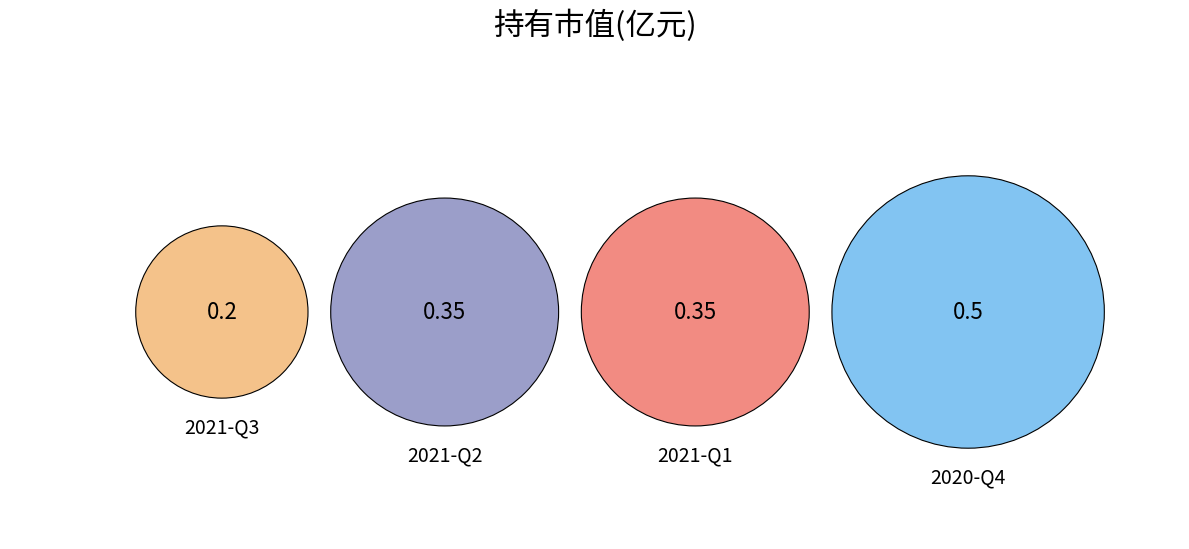

To the nearest percent, what is the difference between the largest and smallest slice percentages?

21%